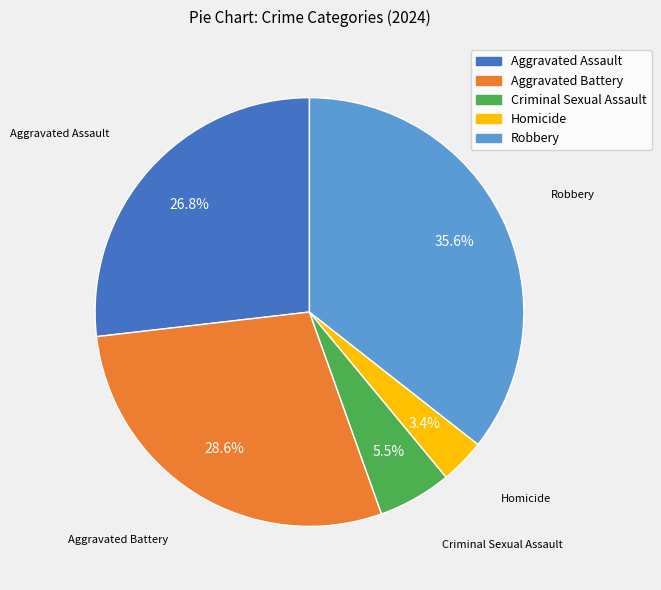

What is the smallest slice in the pie chart?

Homicide